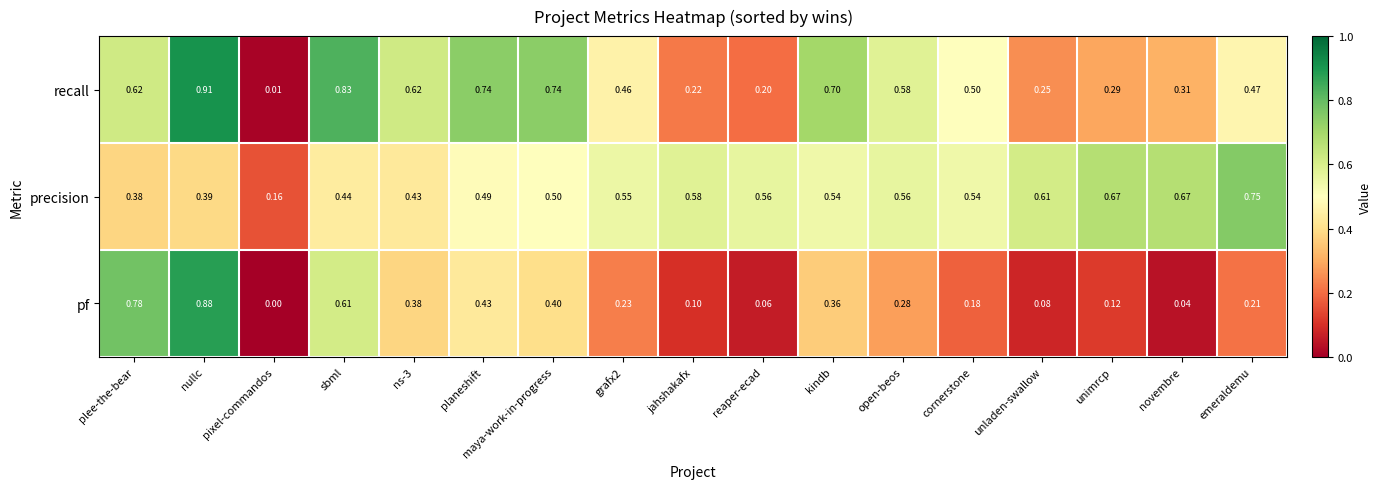

Which series has the largest total across all categories?

precision